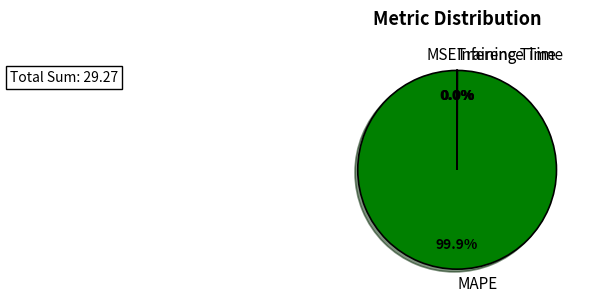

Which slice is the largest?

MAPE